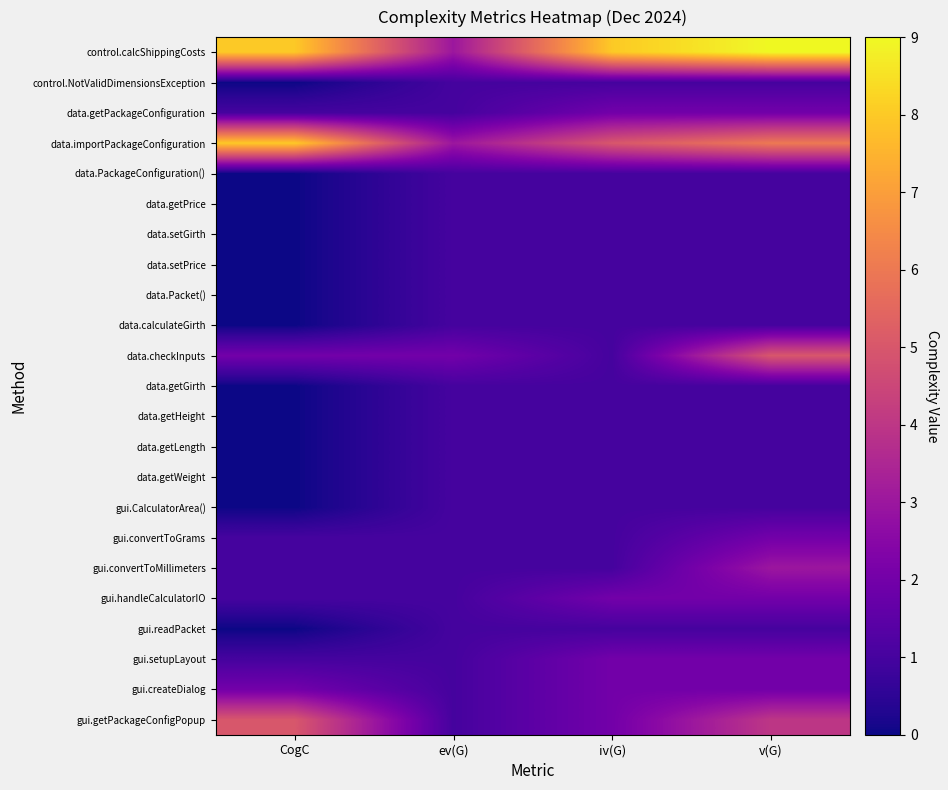

Which series has the largest total across all categories?

control.calcShippingCosts